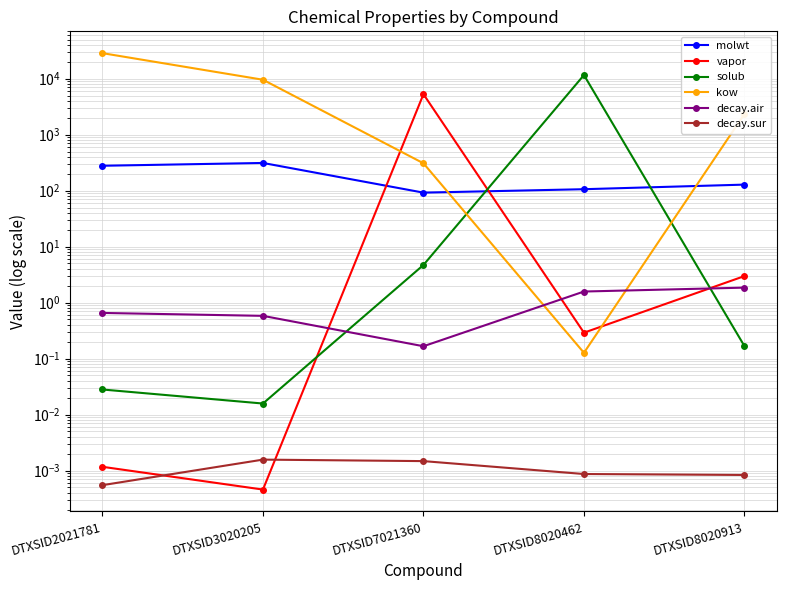

What is the value of the molwt point at the 4th from the left?

106.1